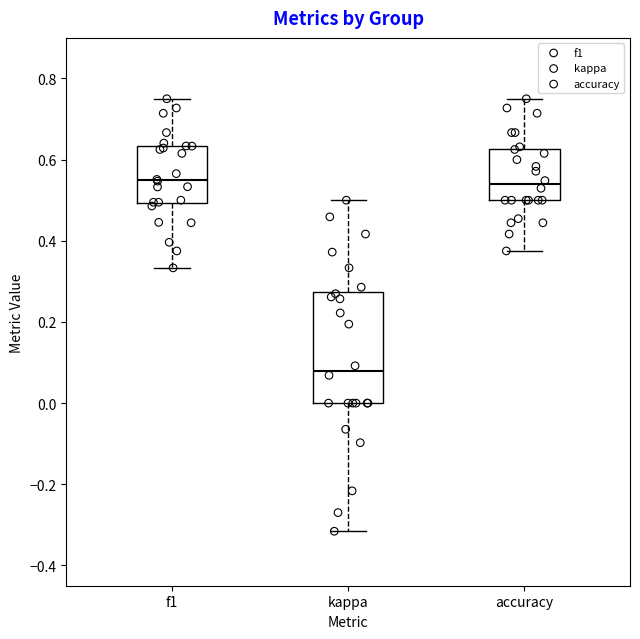

Reading left to right, transcribe this box plot: for each box, give where its median line is, the range the box spans, and where its two whiskers end, as read against the y-axis. The values are not printed on the chart, so give them approximately, as read against the axis.

f1: median 0.54, box 0.50 to 0.64, whiskers 0.34 to 0.76
kappa: median 0.08, box 0.00 to 0.28, whiskers -0.32 to 0.50
accuracy: median 0.54, box 0.50 to 0.62, whiskers 0.38 to 0.76